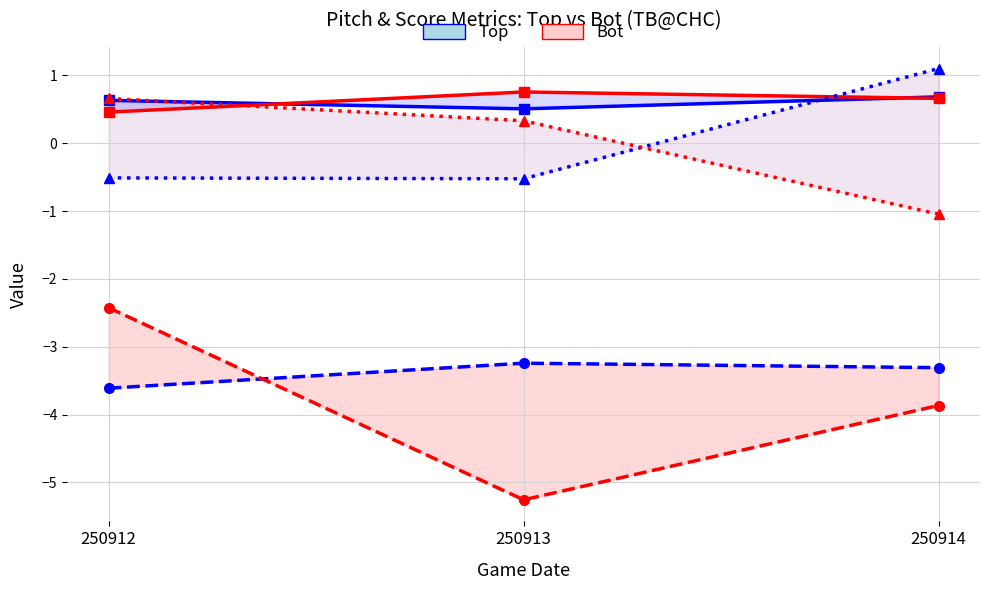

What is the minimum value for bat_score_diff_top?

-0.5